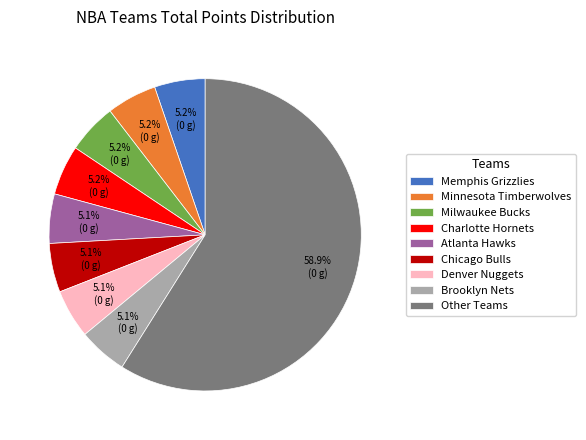

What percentage do Brooklyn Nets and Atlanta Hawks together represent?

10.2%